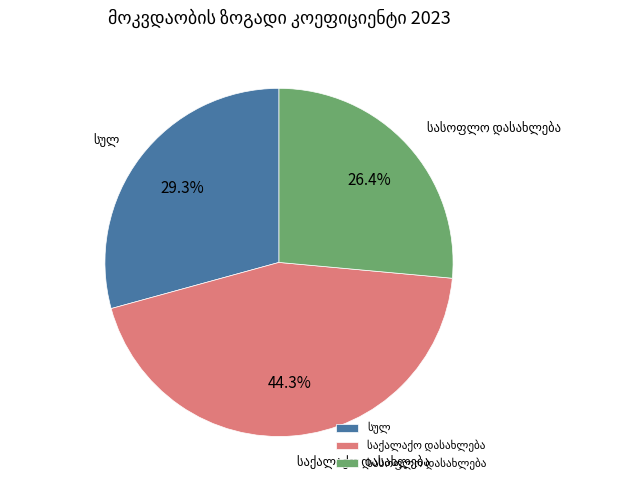

Count the number of slices in the pie.

3